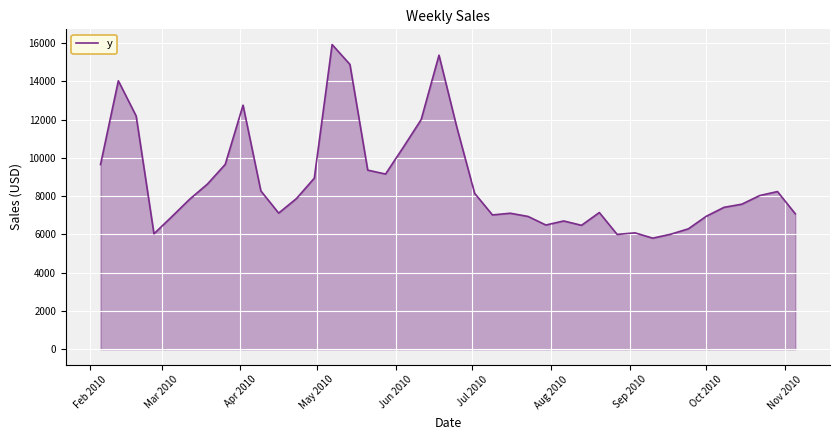

What is the minimum value shown in the chart?

5806.0